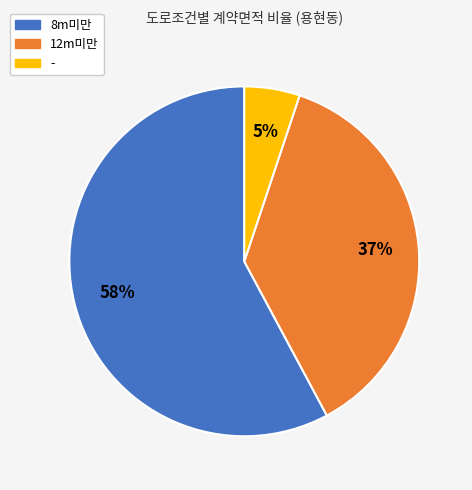

True or false: - accounts for 5% of the total.

True